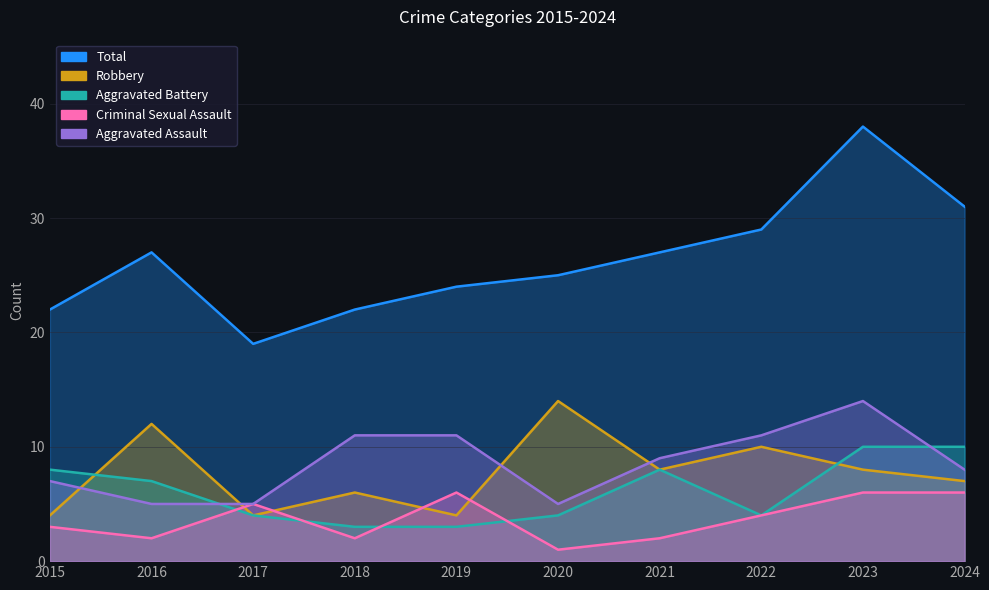

How many values in the Criminal Sexual Assault series are below 4?

5